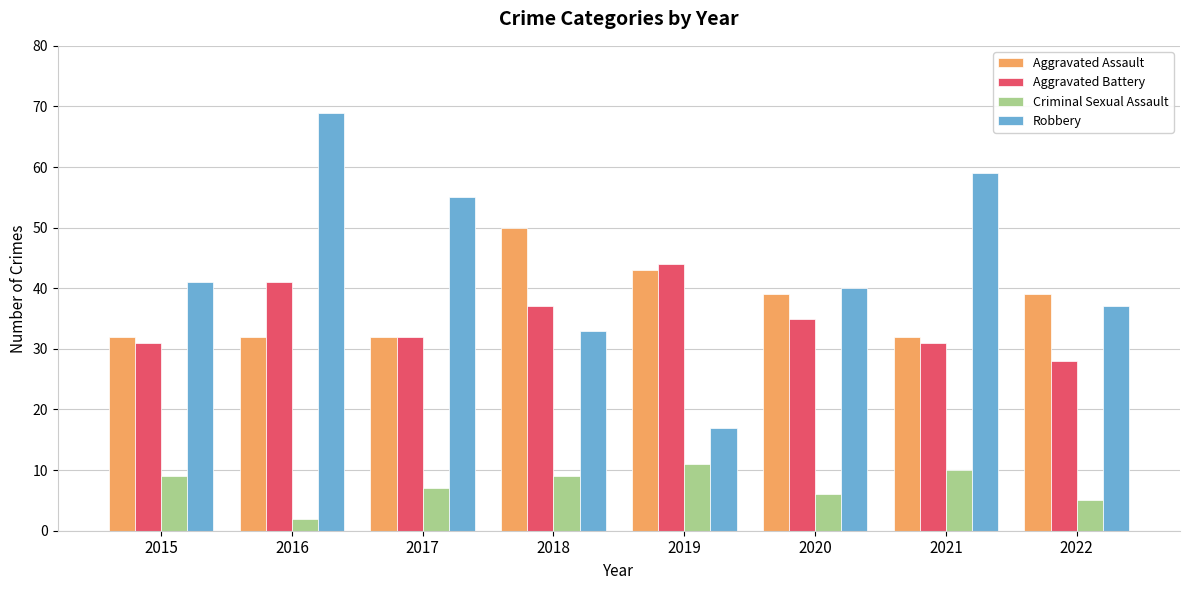

Which series has the widest spread of values?

Robbery